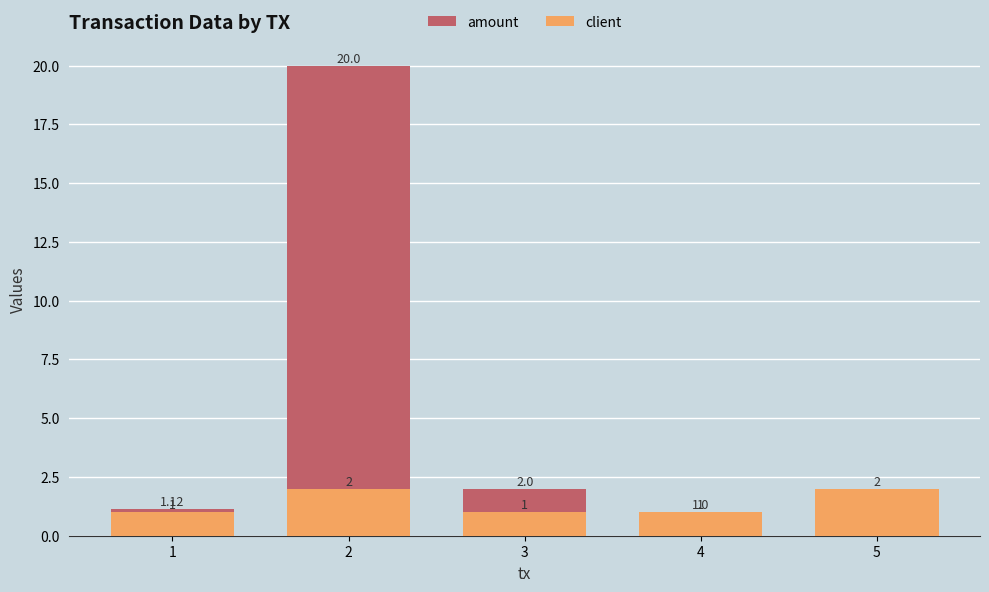

True or false: amount has a value of 1.4 at 5.

False